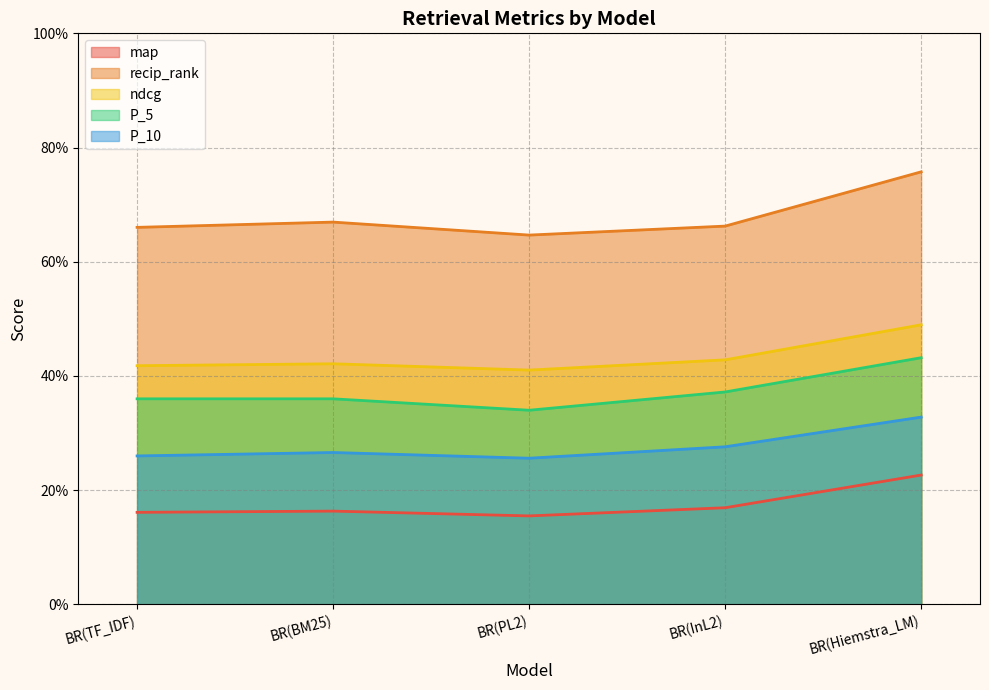

What is the total value across all series at BR(PL2)?

1.8